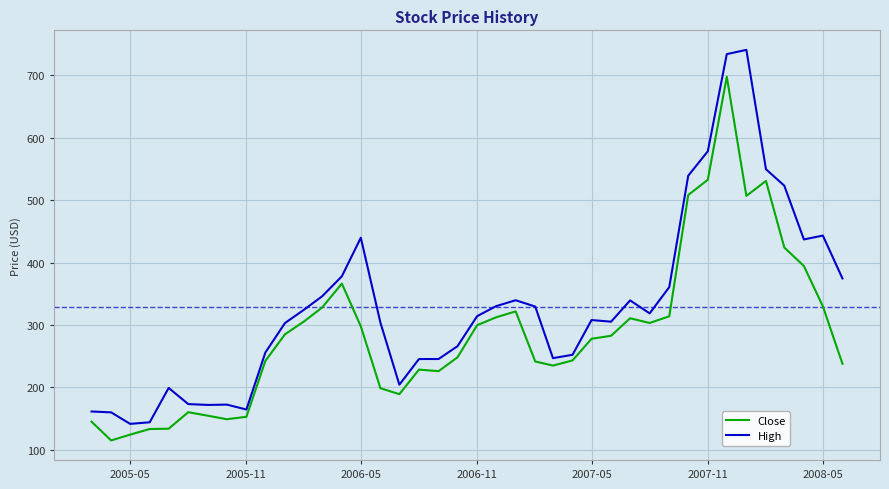

True or false: High and Close intersect in this chart.

False